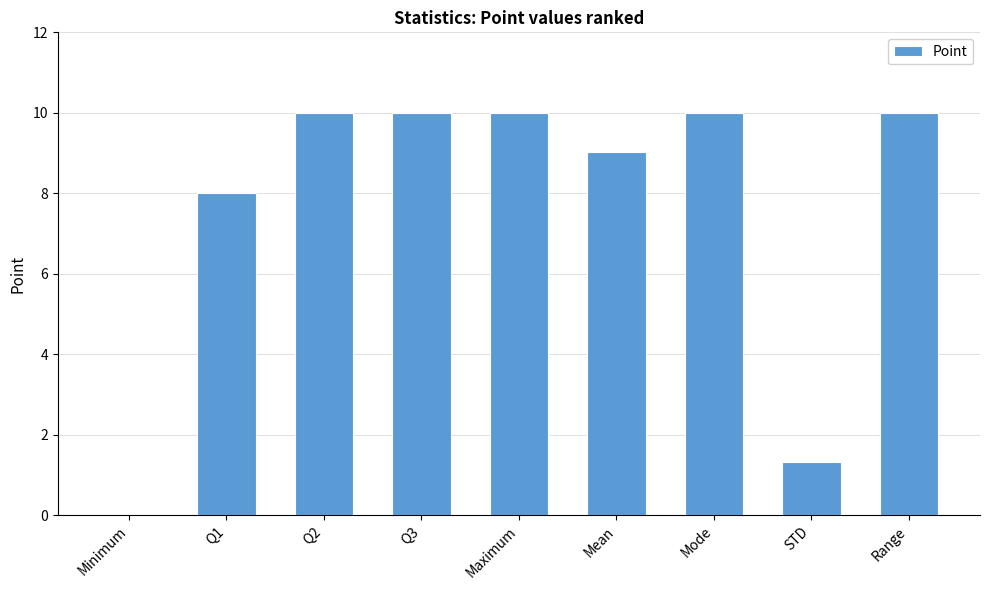

Reading right to left, what are all the values shown in this chart?

10.0	1.3	10.0	9.0	10.0	10.0	10.0	8.0	0.0